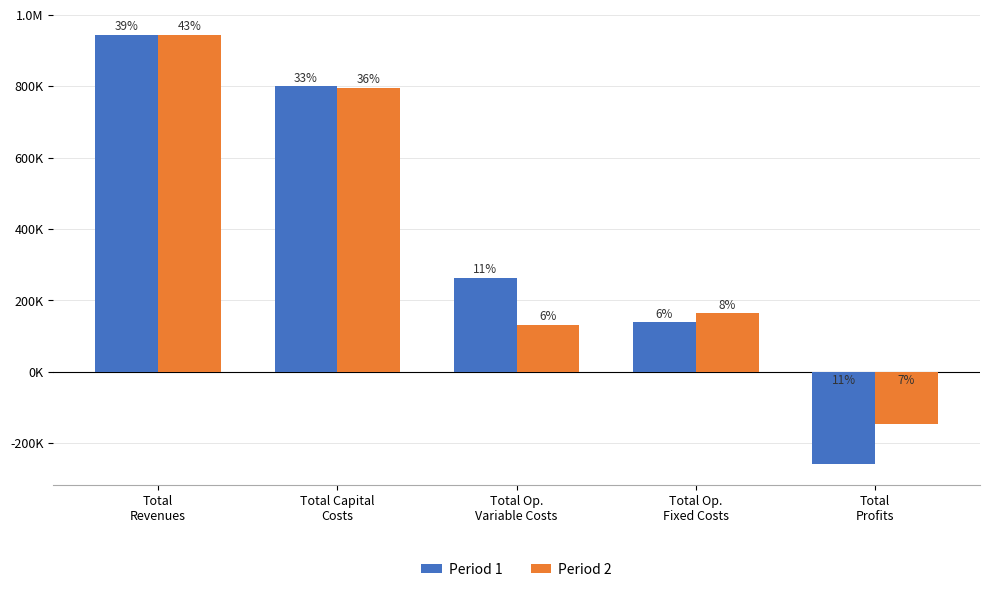

Which series has the largest range (max minus min)?

Period 1